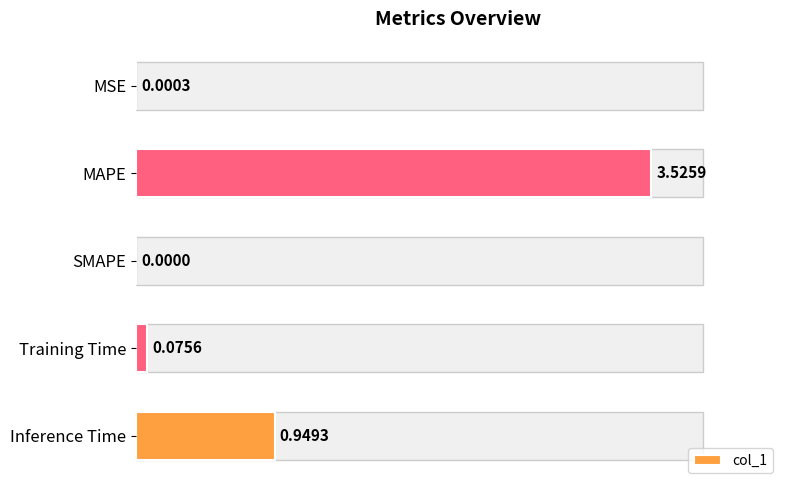

Which has a higher value, Inference Time or SMAPE?

Inference Time